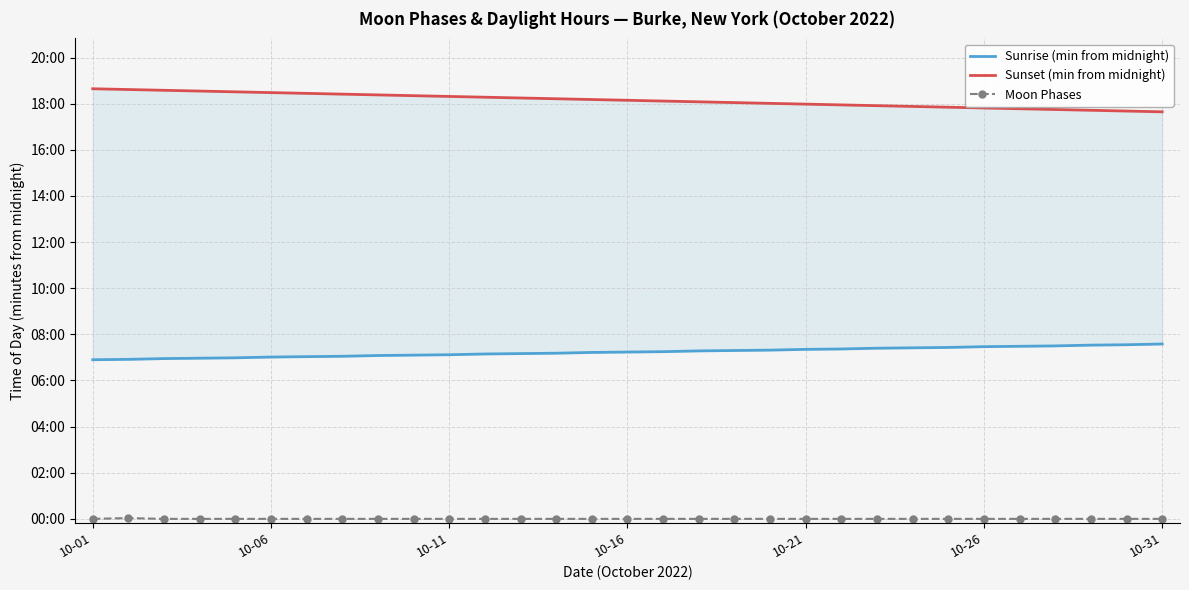

In Moon Phases, how many points are higher than both neighbors (excluding endpoints)?

1